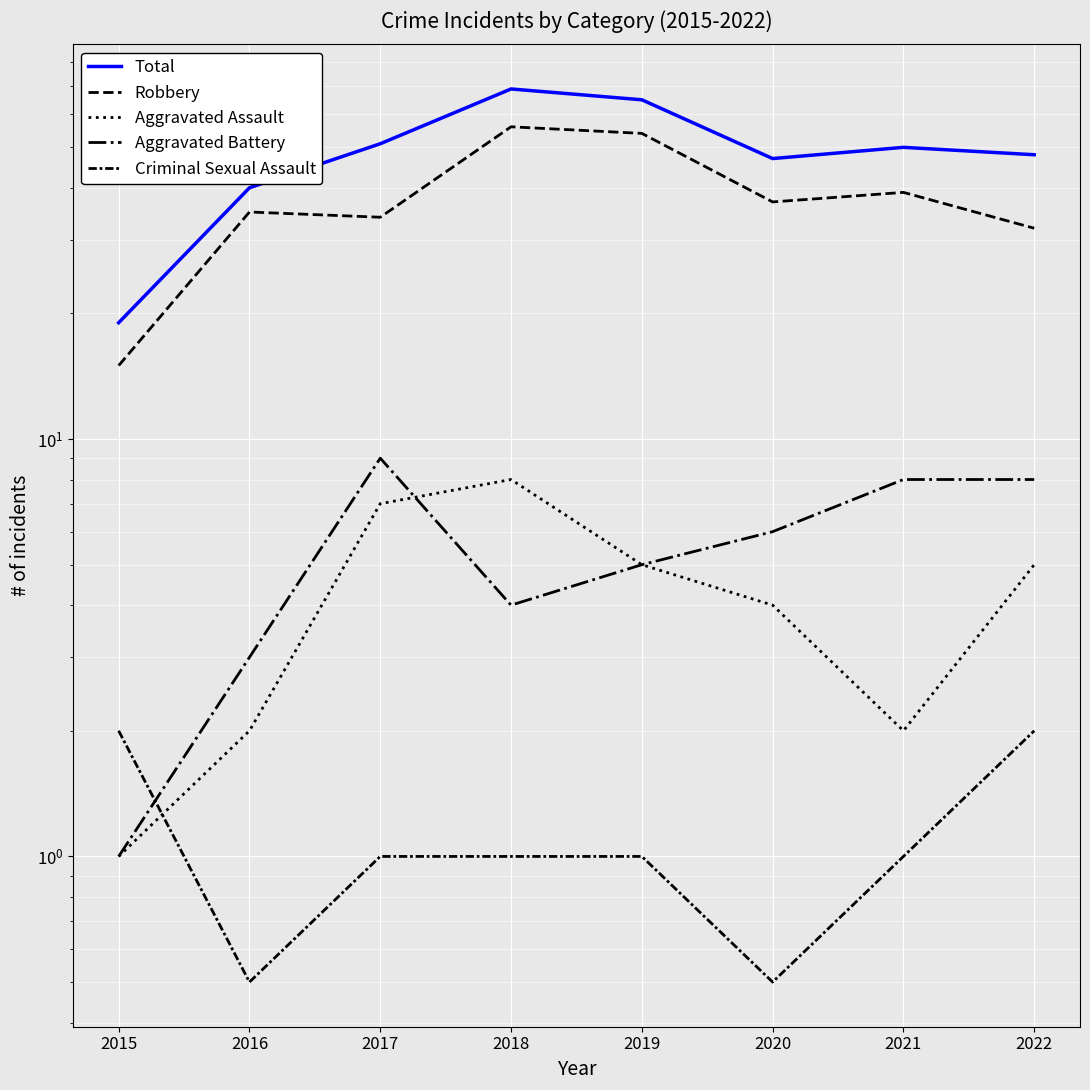

True or false: Aggravated Battery has a value of 8.0 at 2021.

True